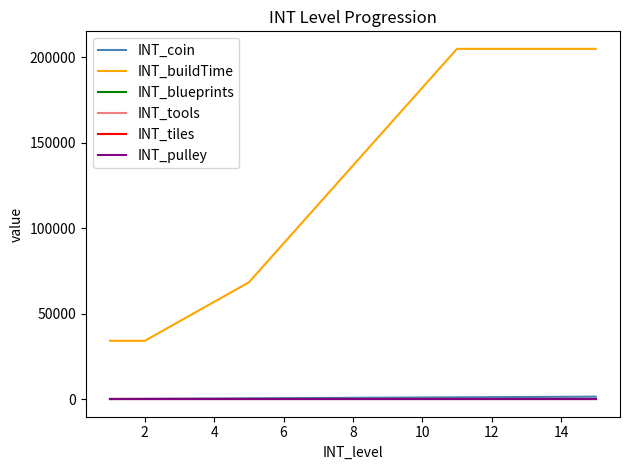

Does the chart display data point markers on the line(s)?

No